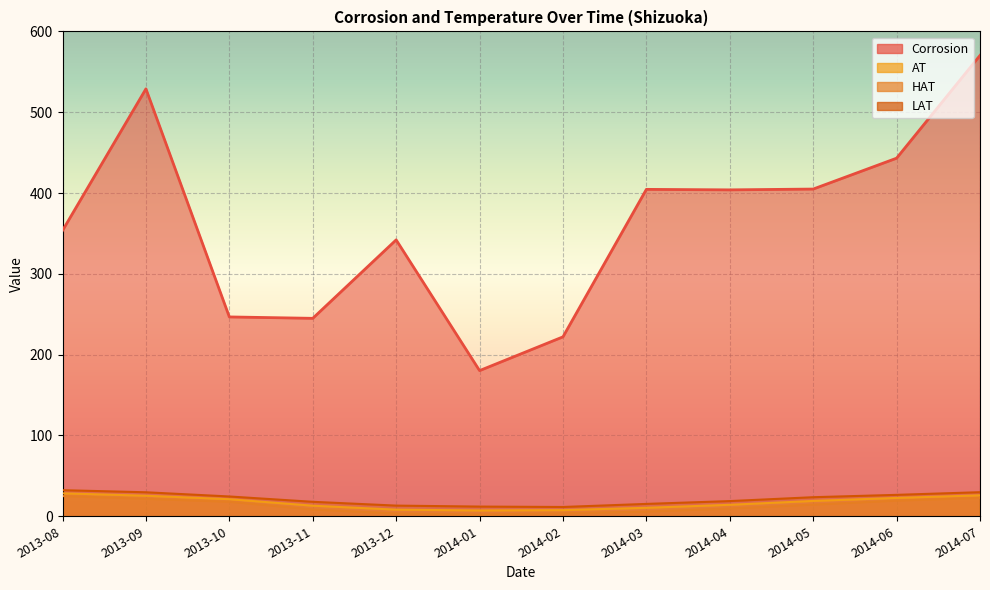

At which category is the sum across all series the highest?

2014-07